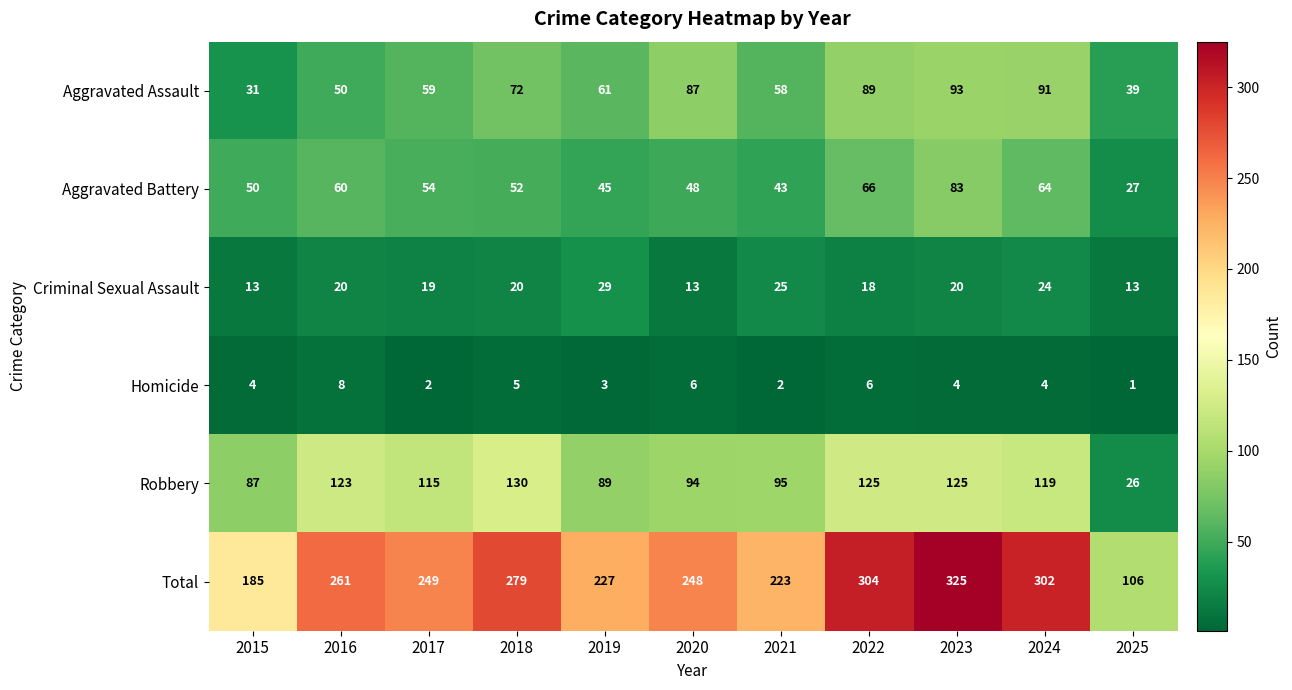

At how many categories does at least one series exceed 44?

11